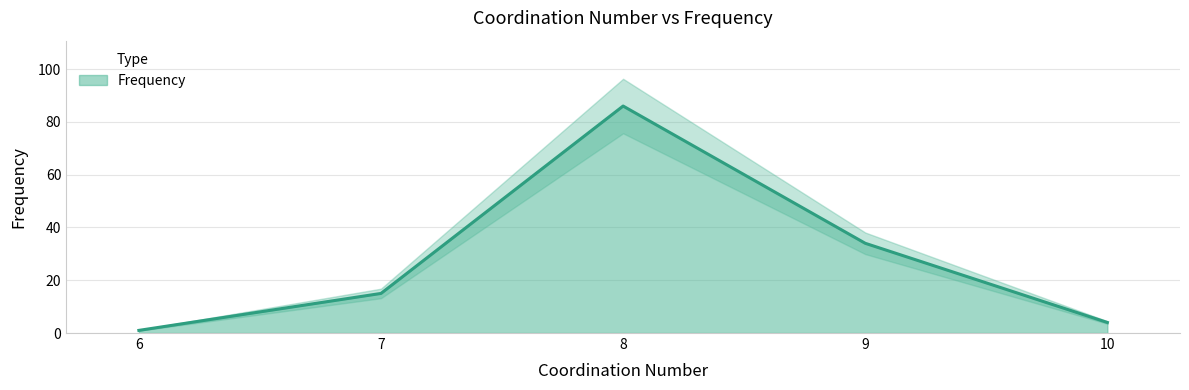

What is the difference between the values at 10 and 6?

3